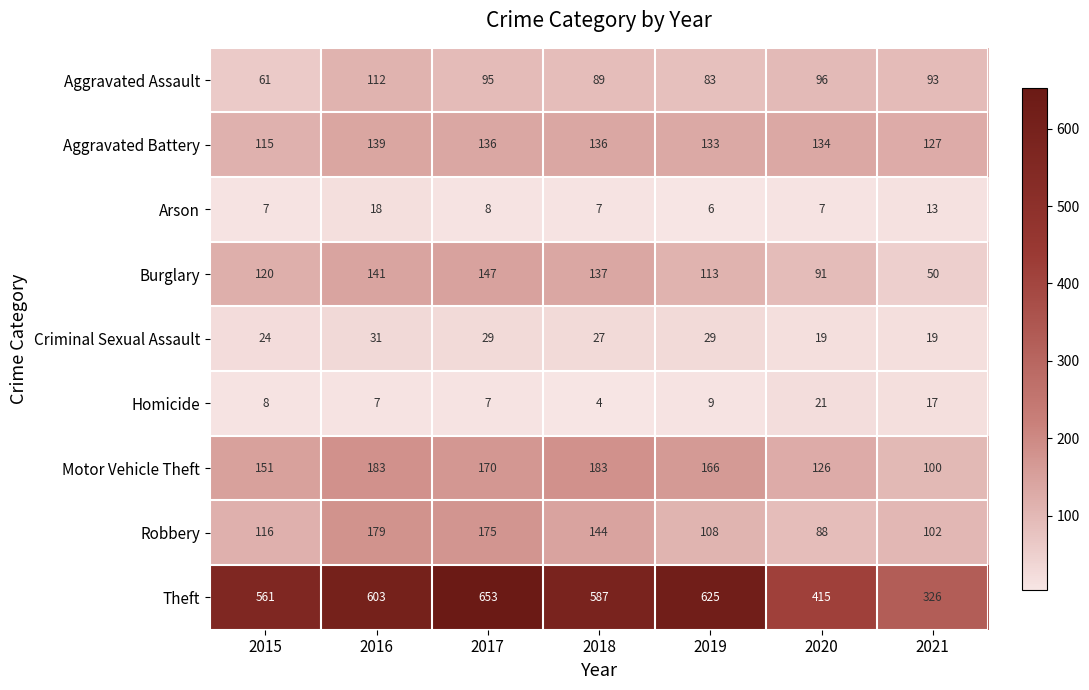

The value of Theft at 2019 is 625. True or false?

True